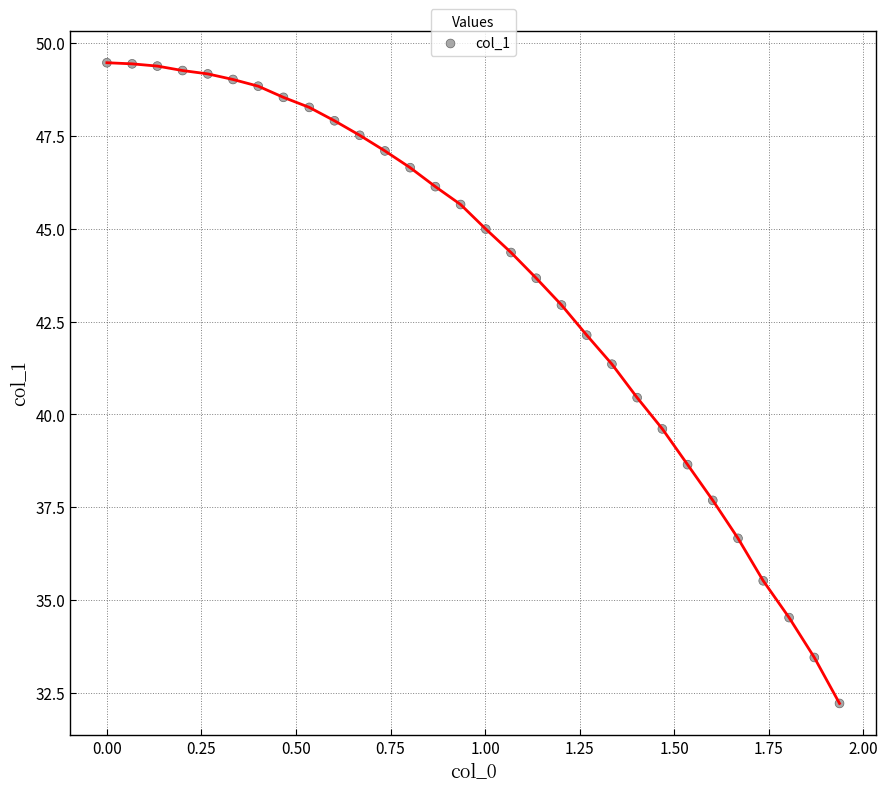

What is the range of Y values (max minus min)?

17.3